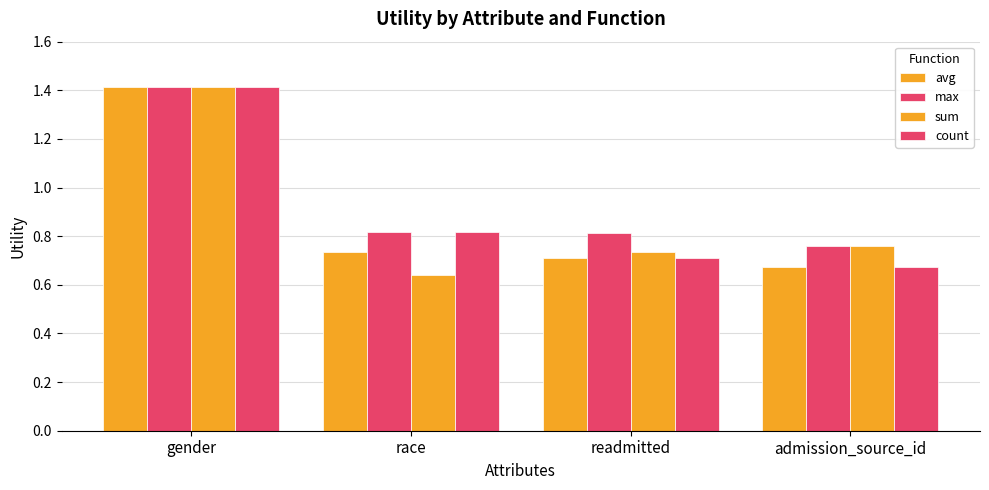

What is the difference between the maximum and minimum values in the sum series?

0.8